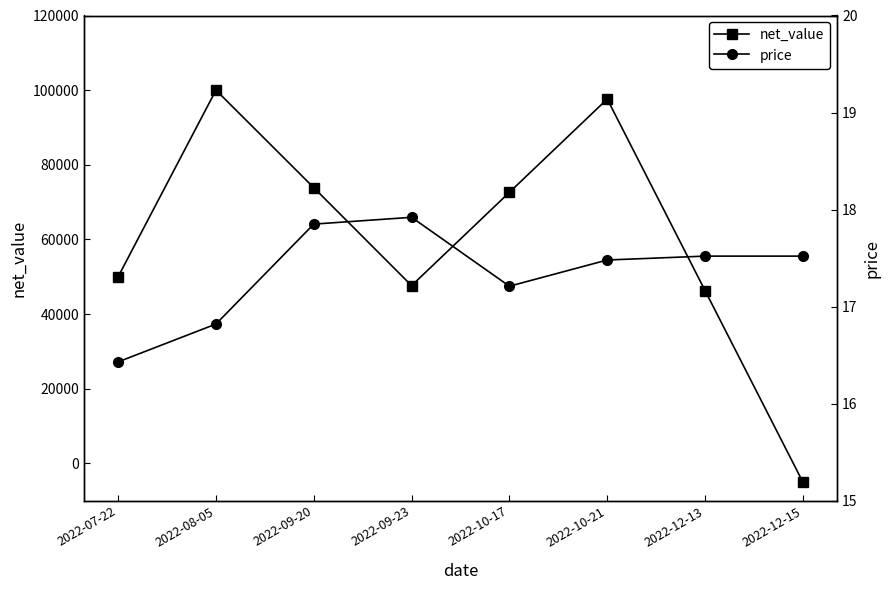

How many times do price and net_value cross each other?

1